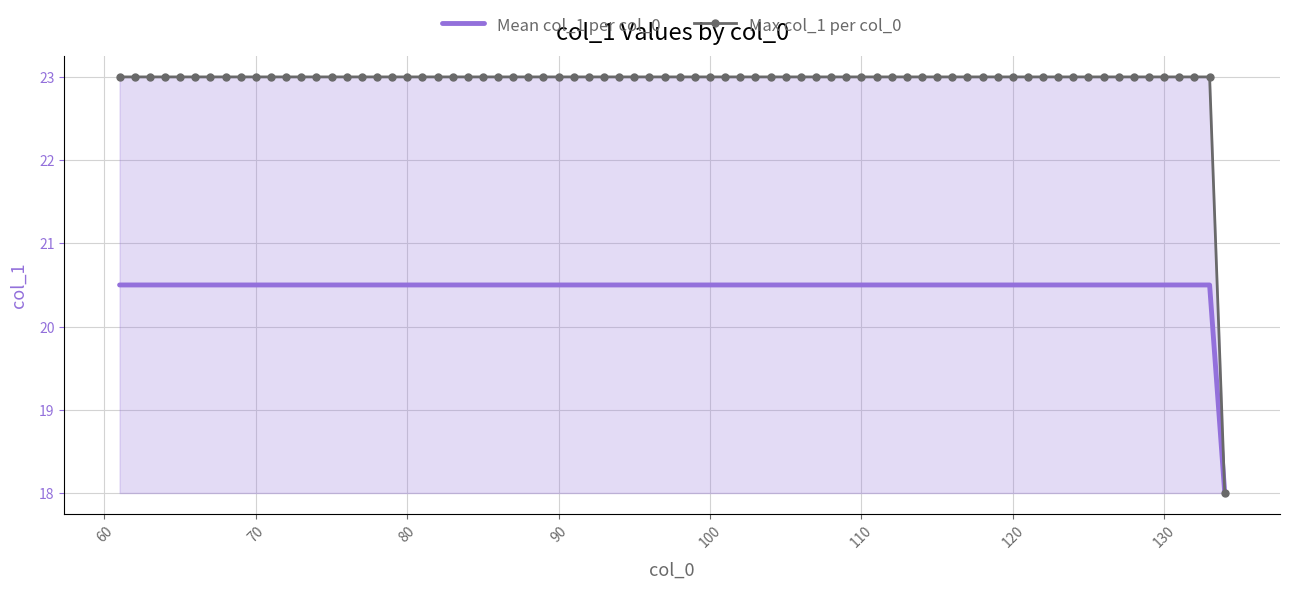

What is the smallest value displayed?

18.0